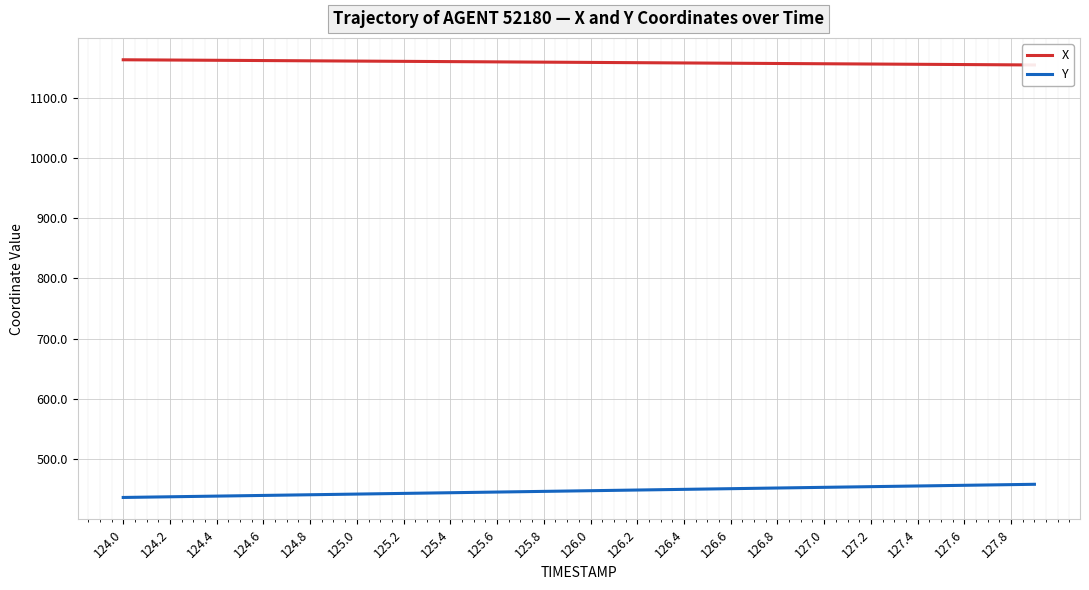

True or false: Y and X cross at least once.

False